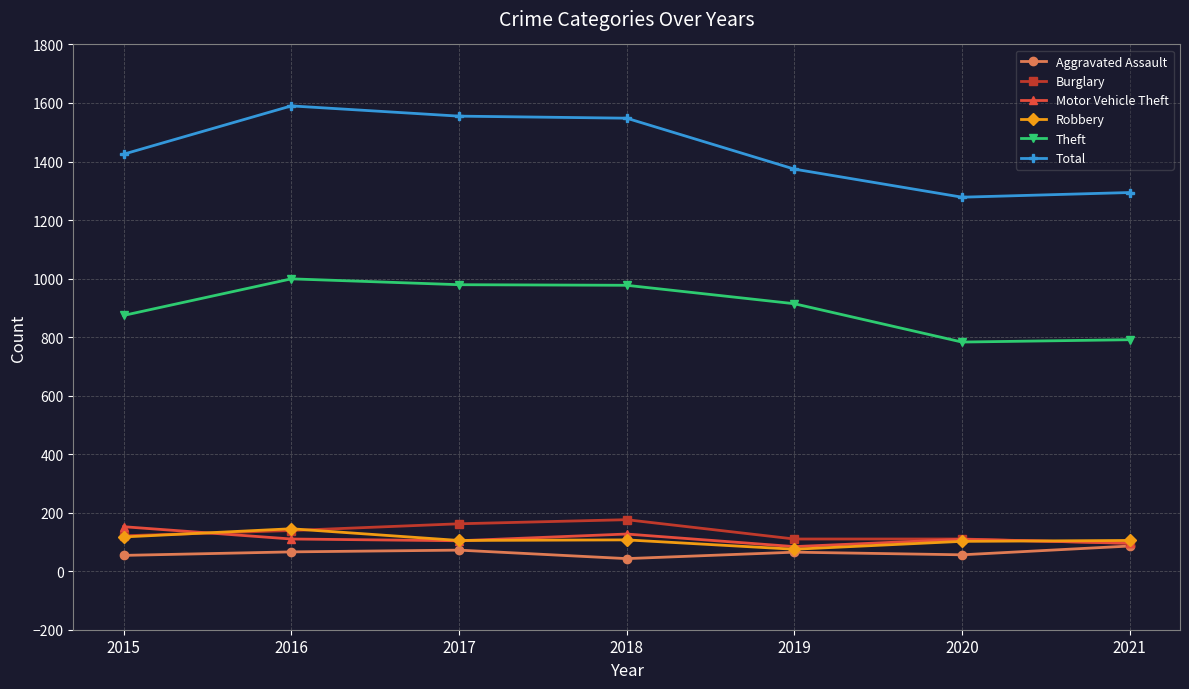

Between 2019 and 2020, which series saw the biggest shift?

Theft